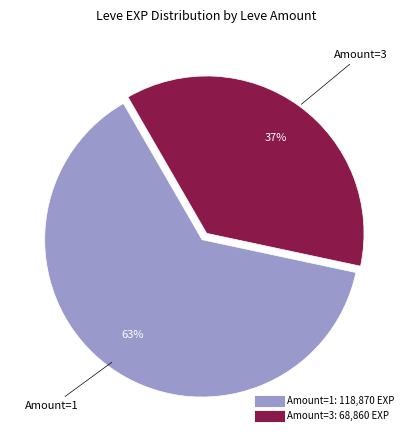

To the nearest percent, what is the average slice percentage?

50%